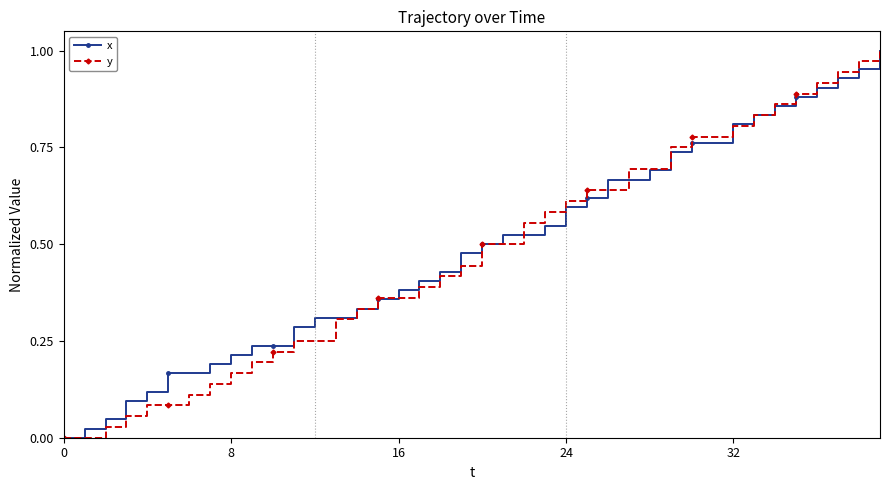

How many times do x and y cross each other?

5